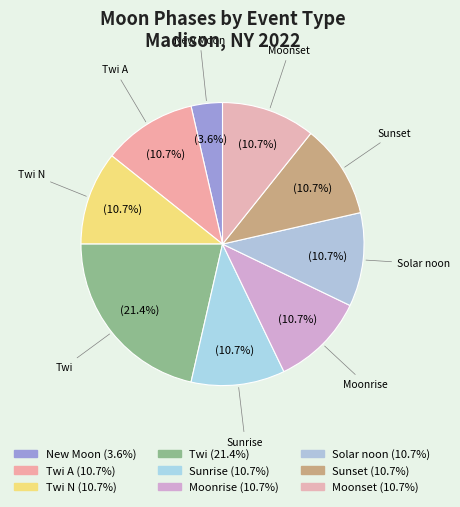

Count the number of slices in the pie.

9